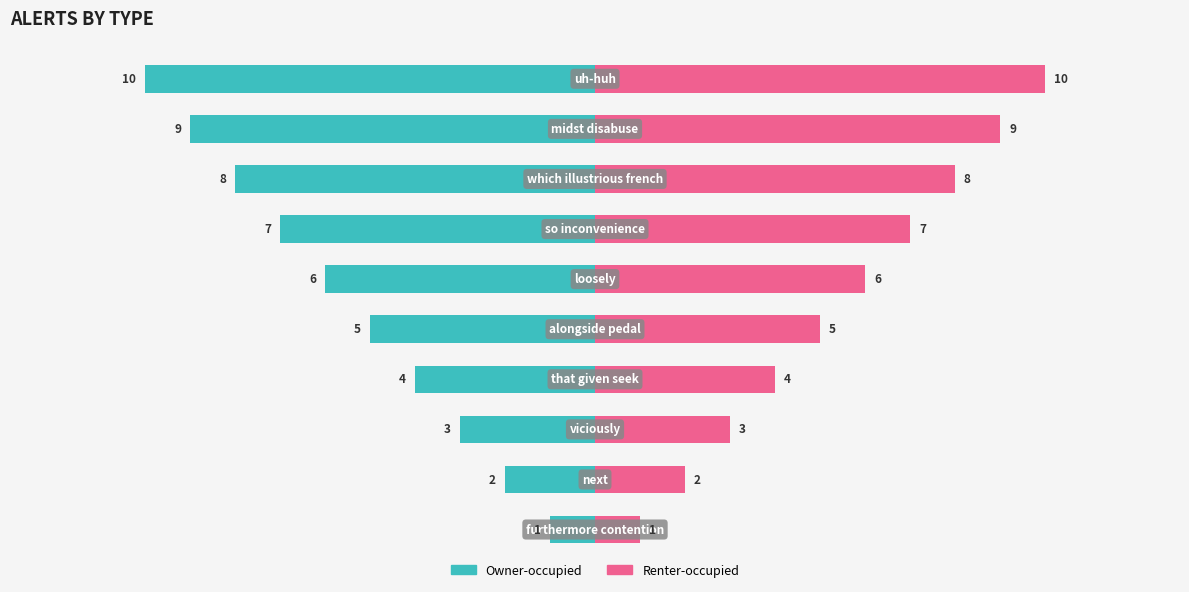

Reading right to left, transcribe all the data shown in this chart.

Owner-occupied: -10	-9	-8	-7	-6	-5	-4	-3	-2	-1
Renter-occupied: 10	9	8	7	6	5	4	3	2	1